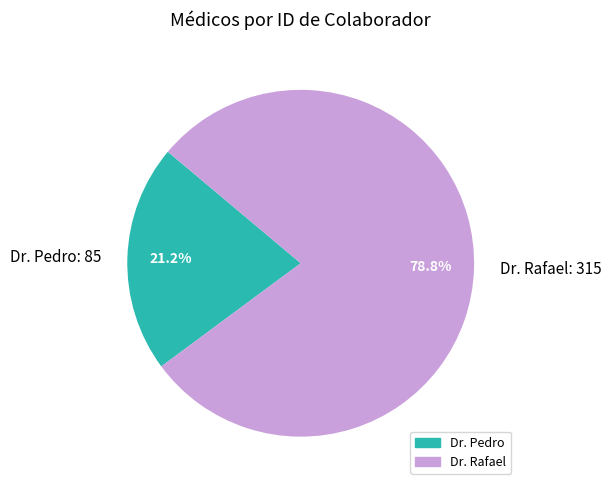

To the nearest percent, what portion does Dr. Rafael represent?

79%